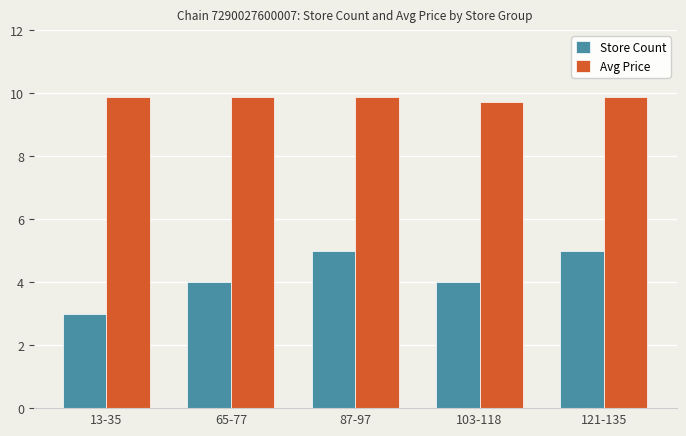

The Avg Price series shows 6.6 at 103-118. True or false?

False